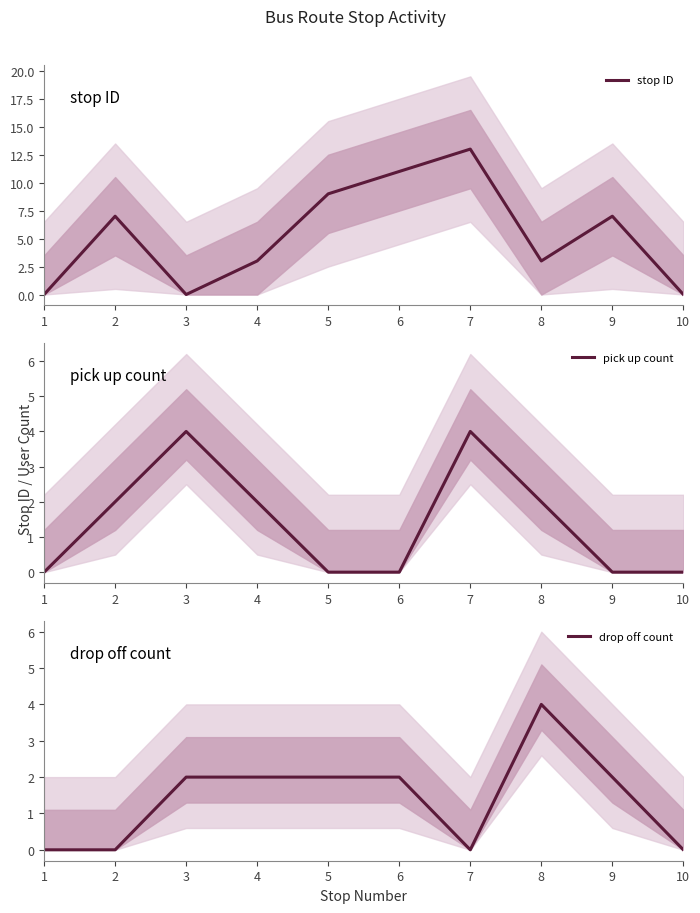

What is the difference between the second highest and second lowest values in the pick up count series?

4